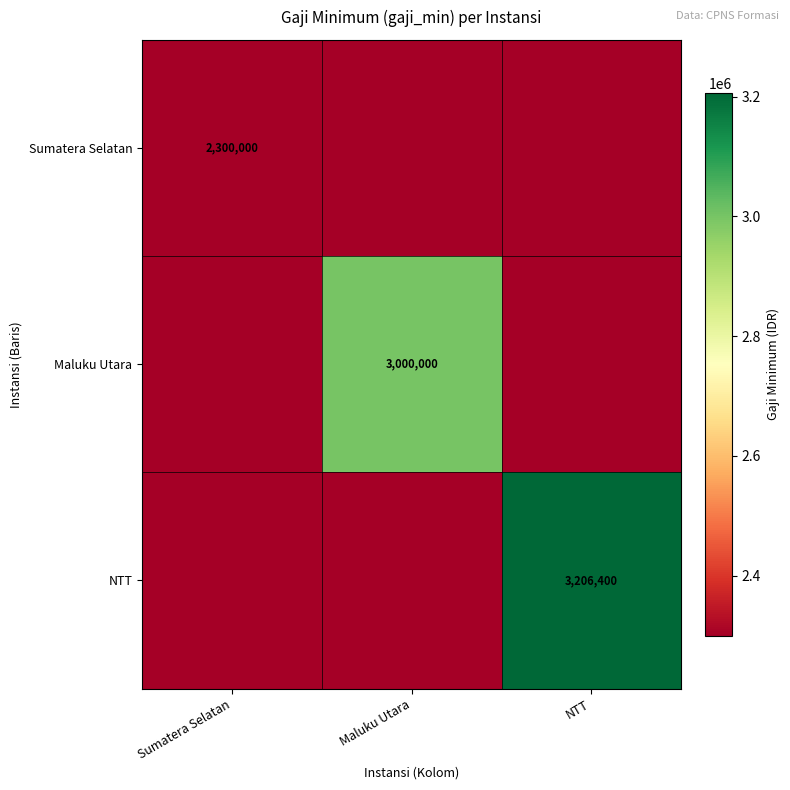

The value of Sumatera Selatan at Sumatera Selatan is 909415. True or false?

False